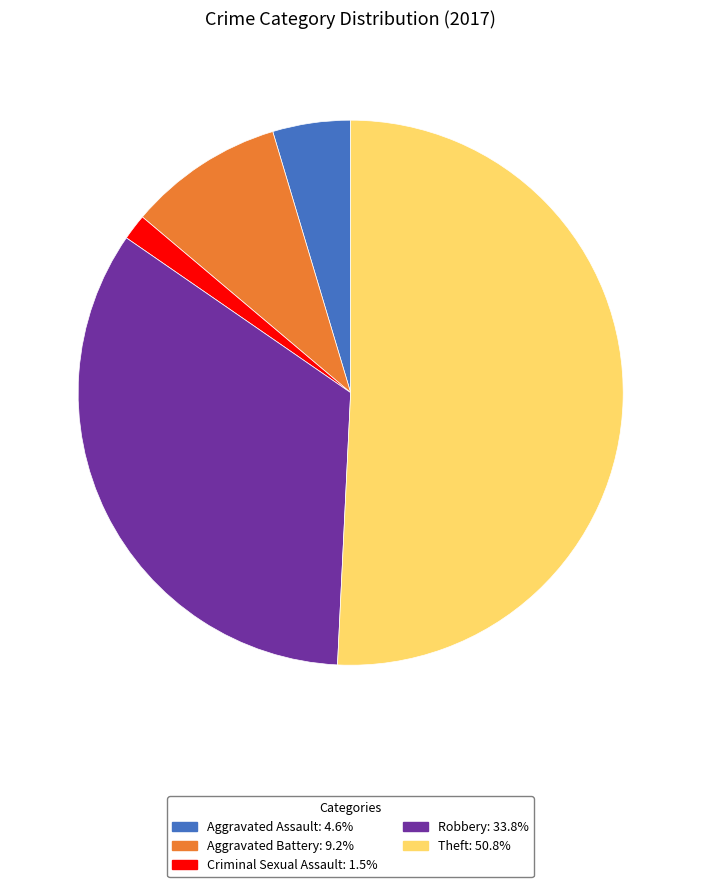

Does any single category account for the majority?

Yes